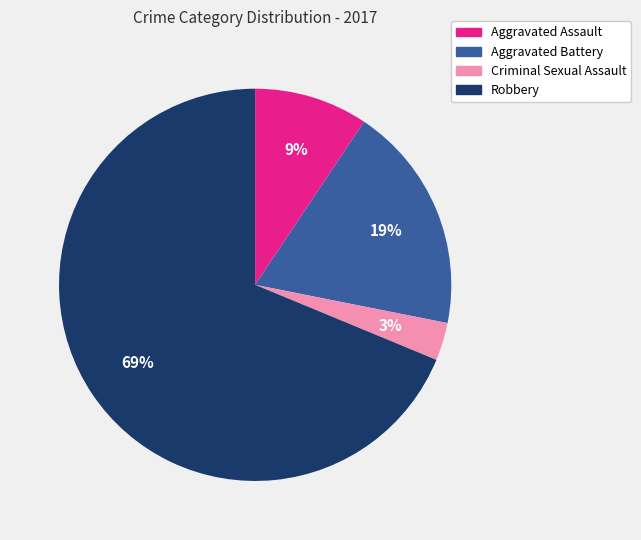

The Aggravated Assault slice represents 9% of the pie. True or false?

True